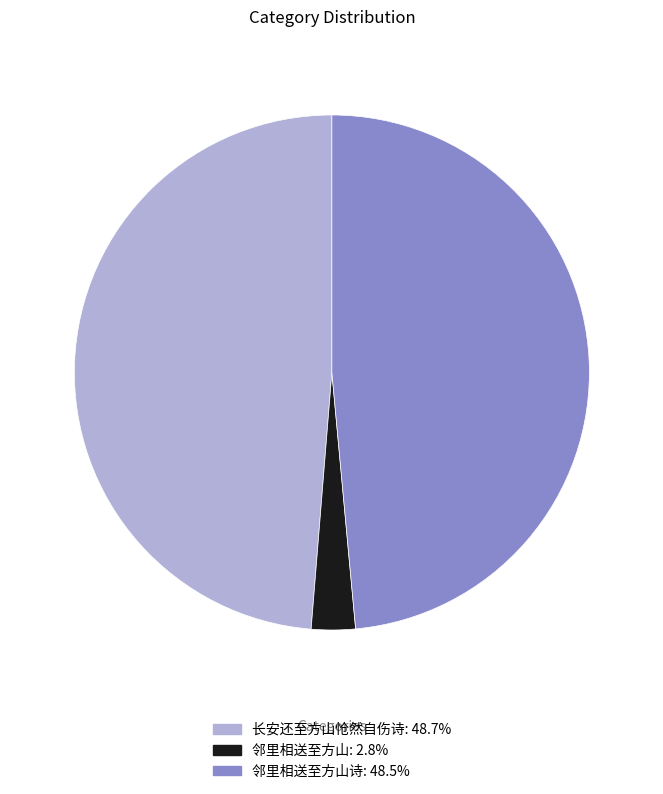

Is there a majority slice in this chart?

No